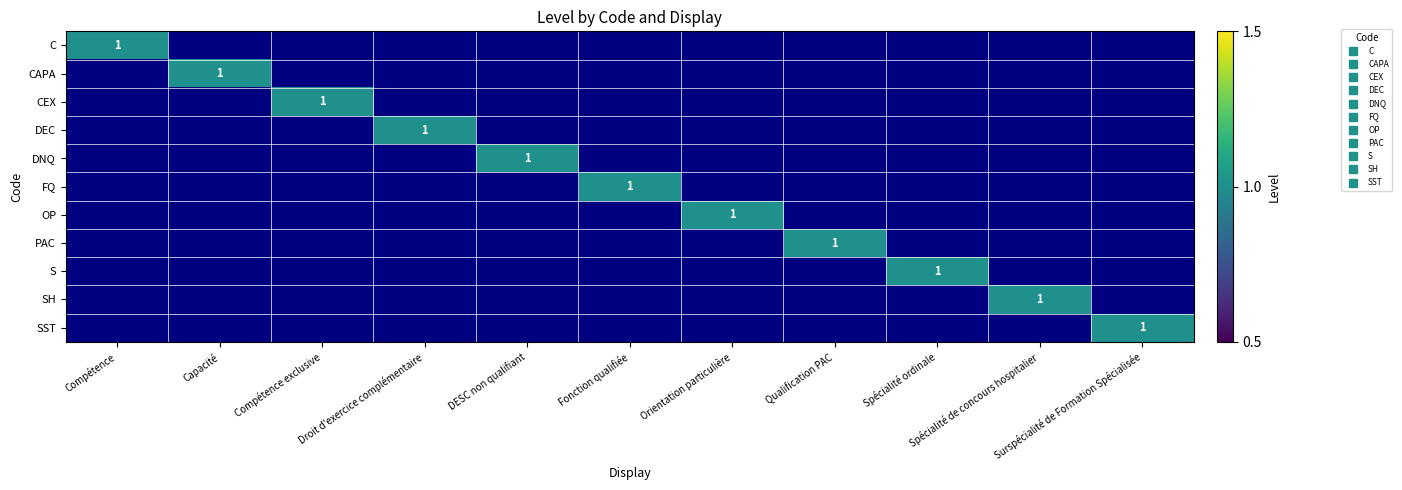

Rank the series by their maximum value, from lowest to highest.

C, CAPA, CEX, DEC, DNQ, FQ, OP, PAC, S, SH, SST